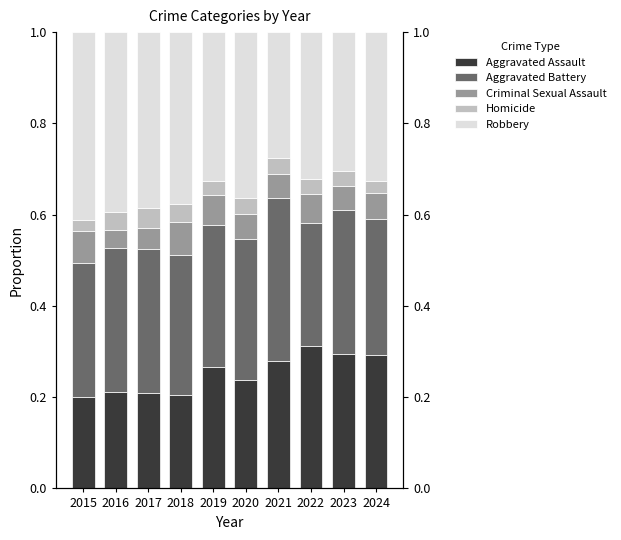

Count the number of categories in the chart.

10